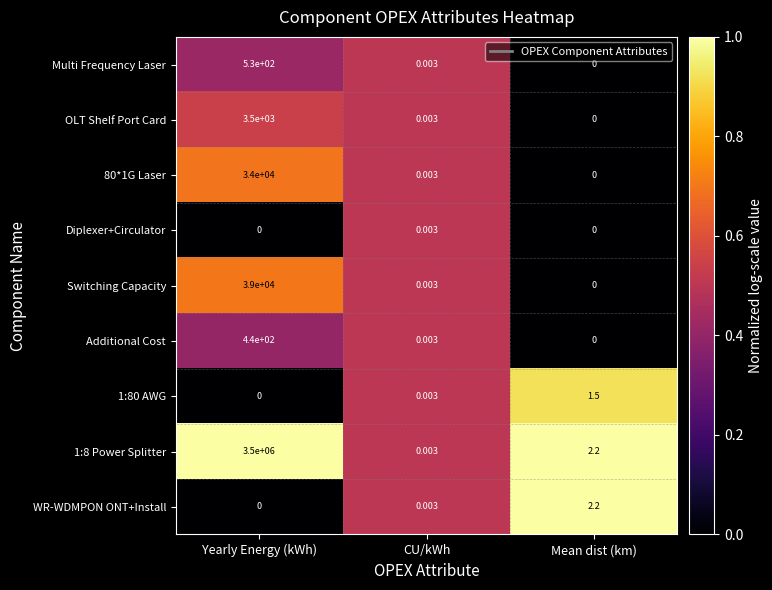

Which category has the highest value across all series?

Yearly Energy (kWh)